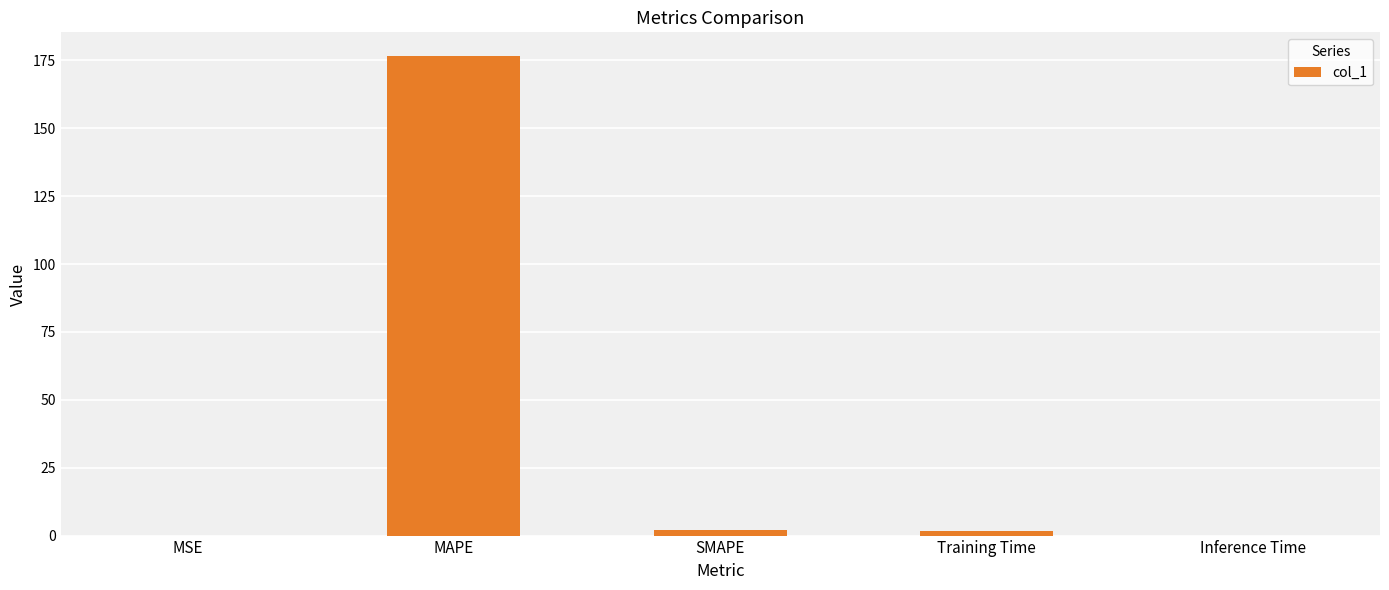

Is it true that the value at Inference Time is 0.0?

True